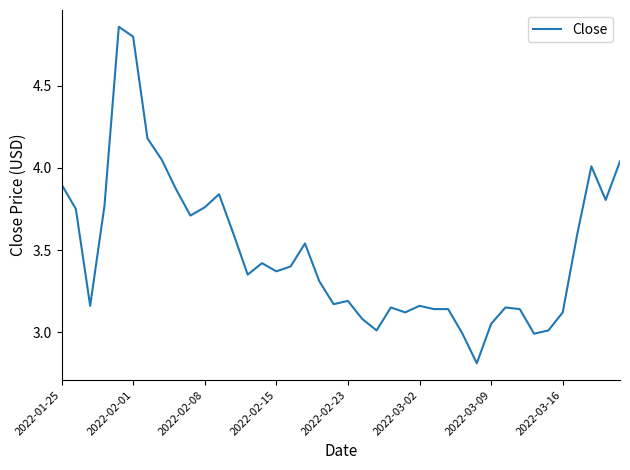

What is the difference between the second highest and second lowest values?

1.8